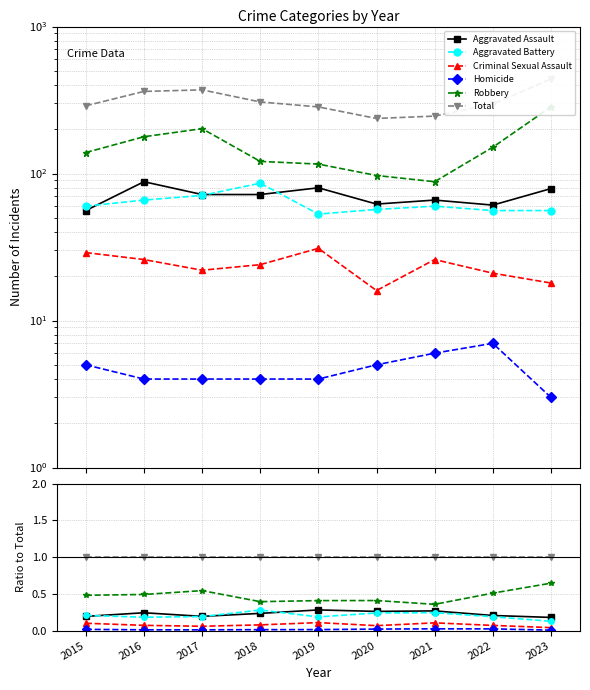

Count the Aggravated Battery values in the range 0 to 1.

9